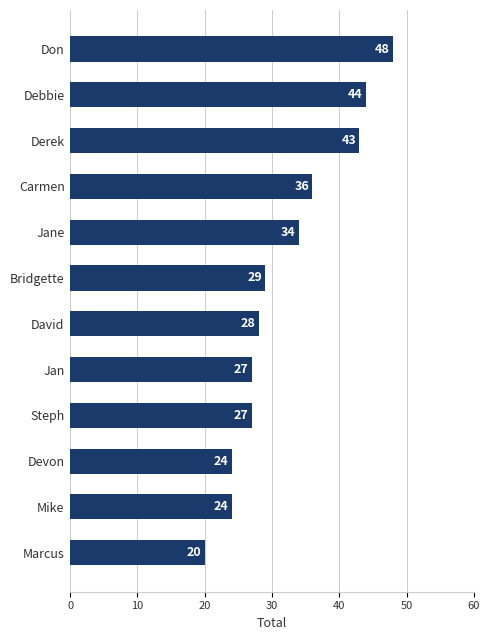

What is the label of the 7th bar from the top?

David